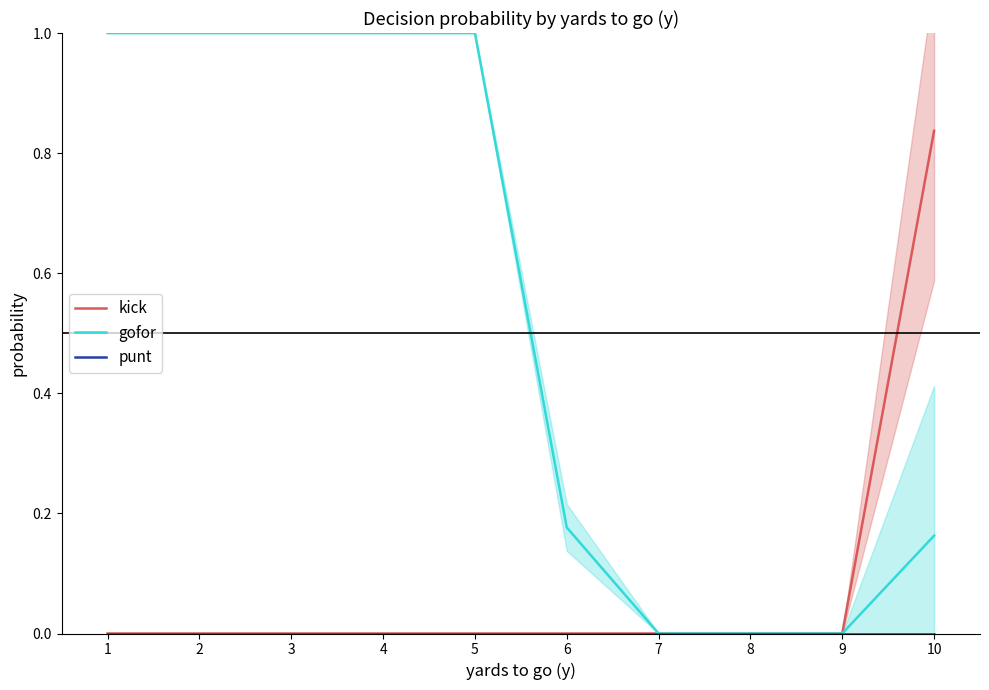

Rank the series by their maximum value, from lowest to highest.

punt, kick, gofor